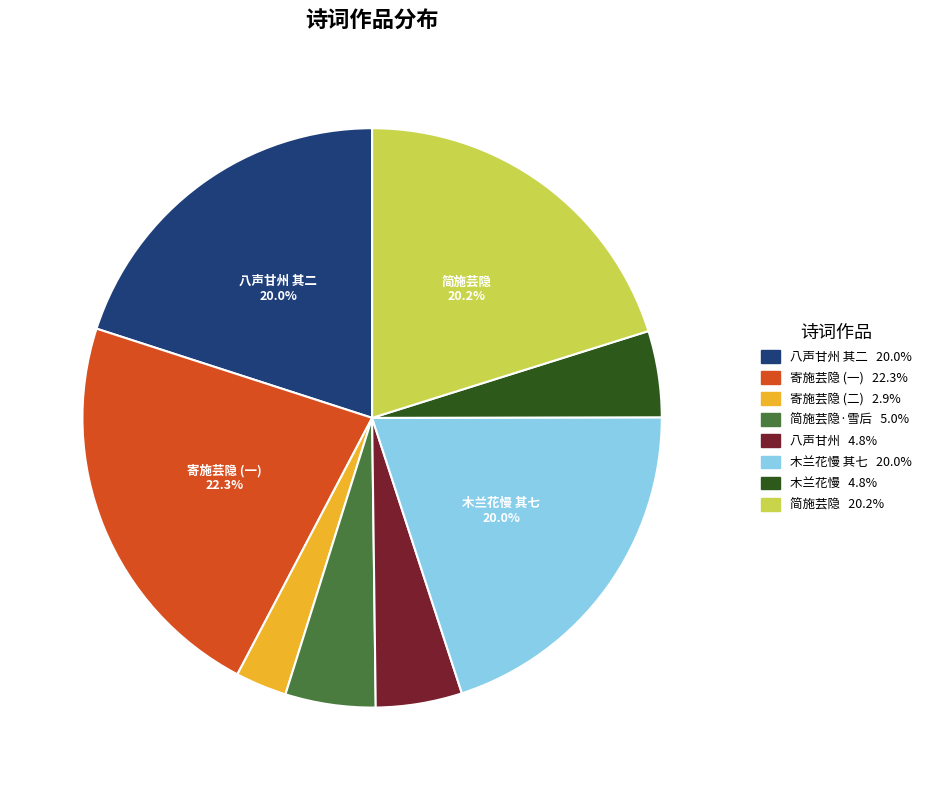

Does any single category account for the majority?

No